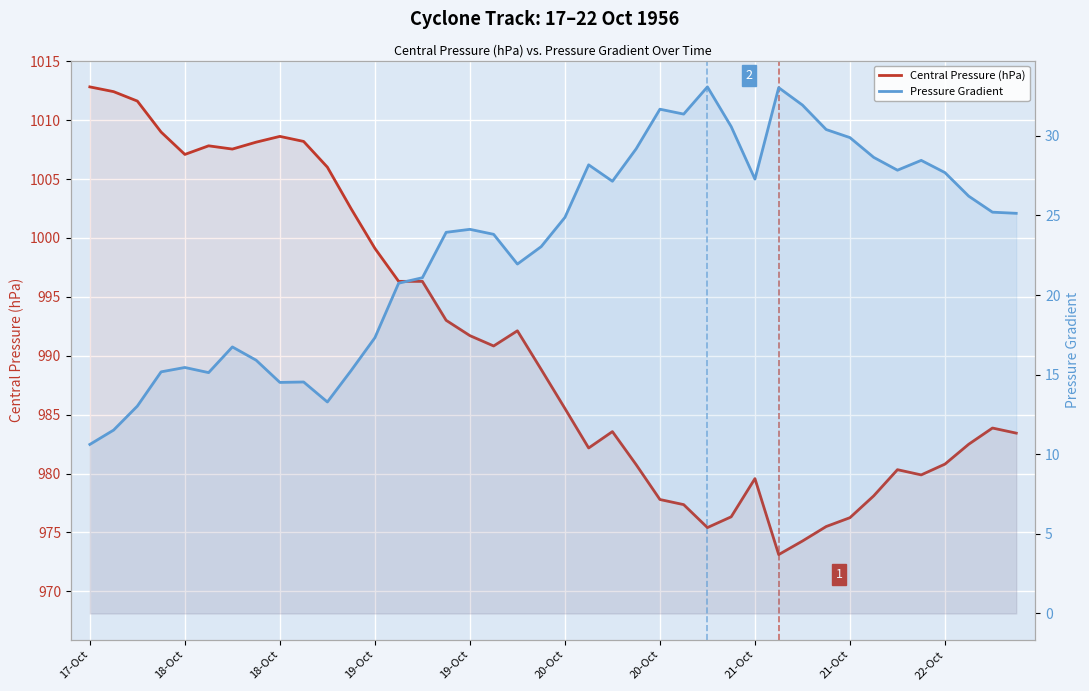

What are all the series names shown in the legend?

Central Pressure (hPa), Pressure Gradient